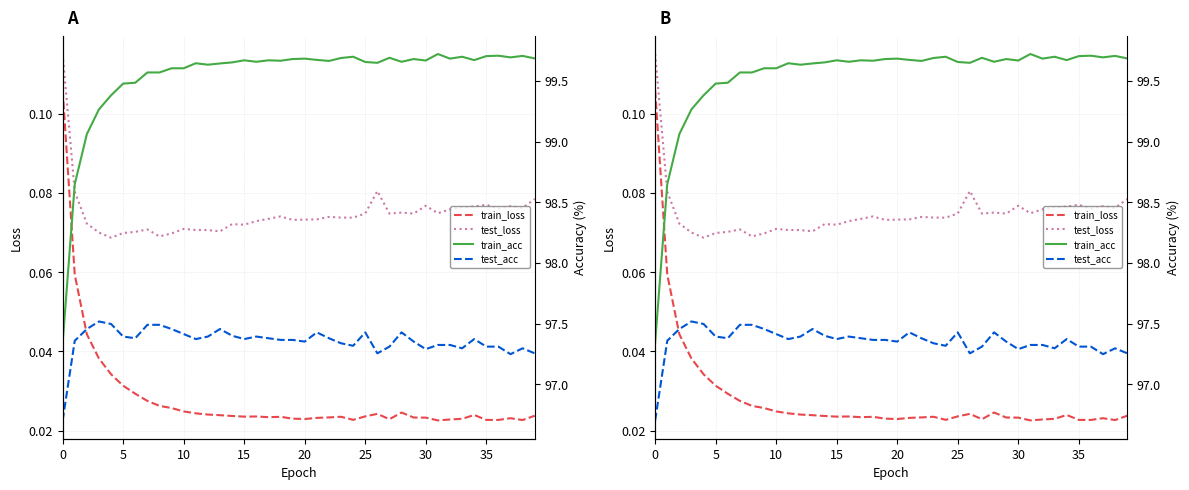

What is the sum of the test_loss values at 18 and 21?

0.1